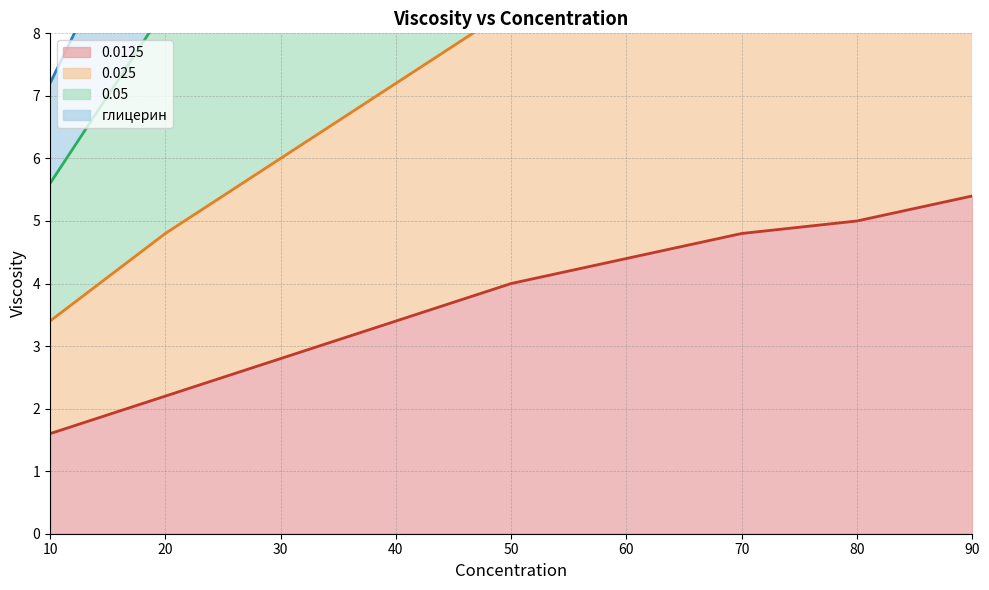

True or false: 0.025 (upper) has more than 1 points higher than both neighbors.

False